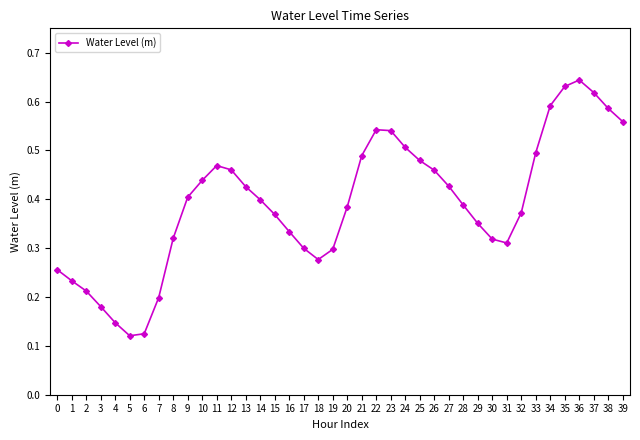

Is it true that the value at 3 is 0.2?

True